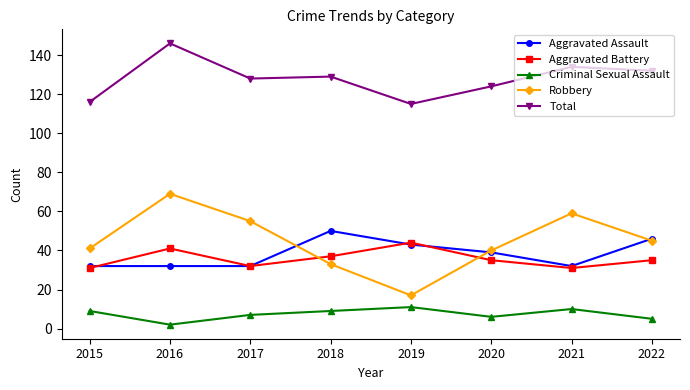

Is it true that Robbery equals 58 at 2018?

False